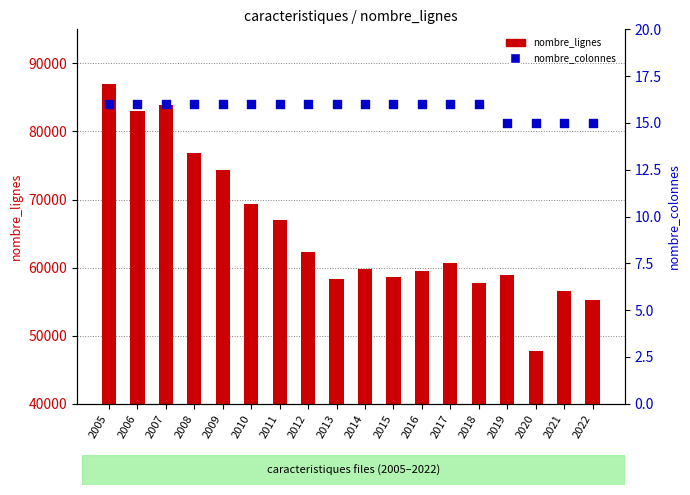

What is the total value across all series at 2013?

58413